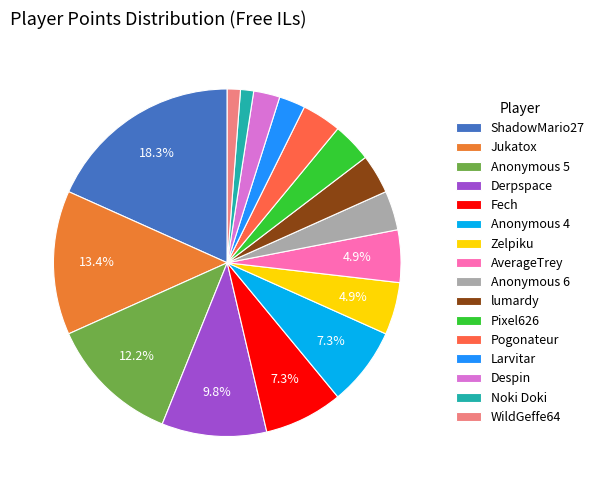

True or false: lumardy accounts for 4% of the total.

True